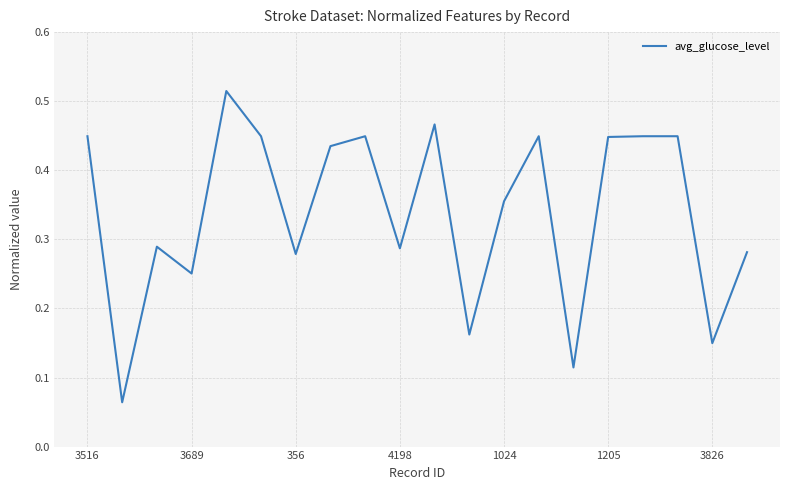

The chart shows a value of 0.2 at 3826. True or false?

False